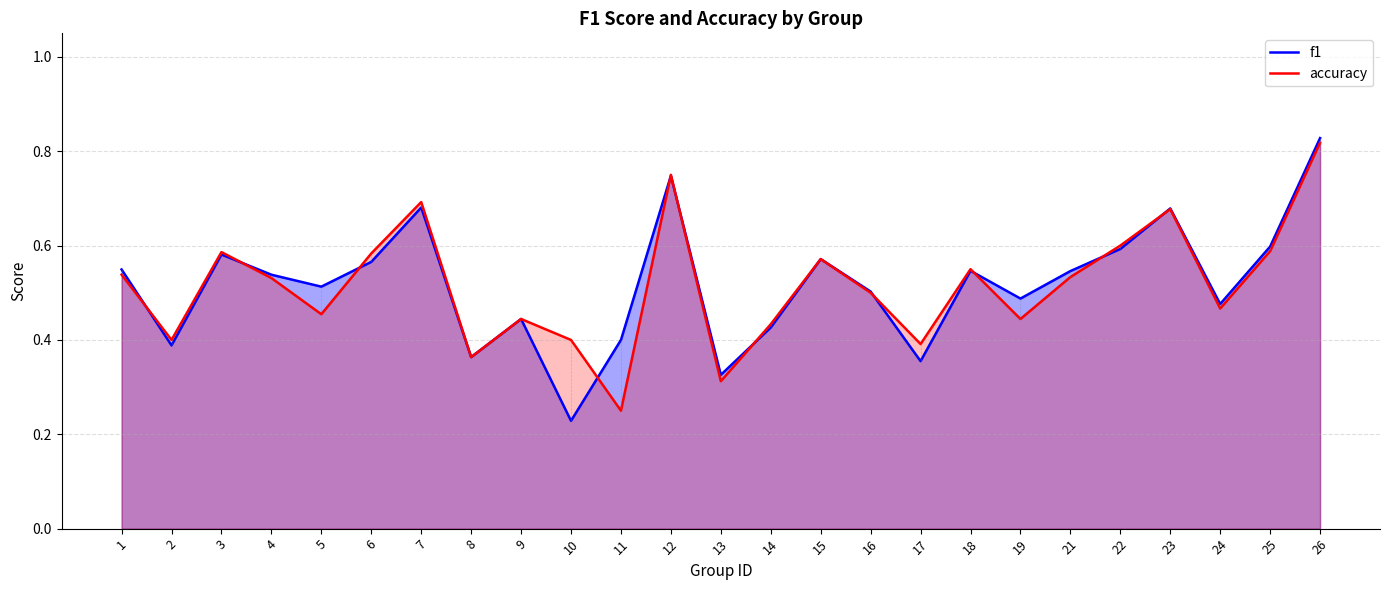

At which category is the sum across all series the highest?

26